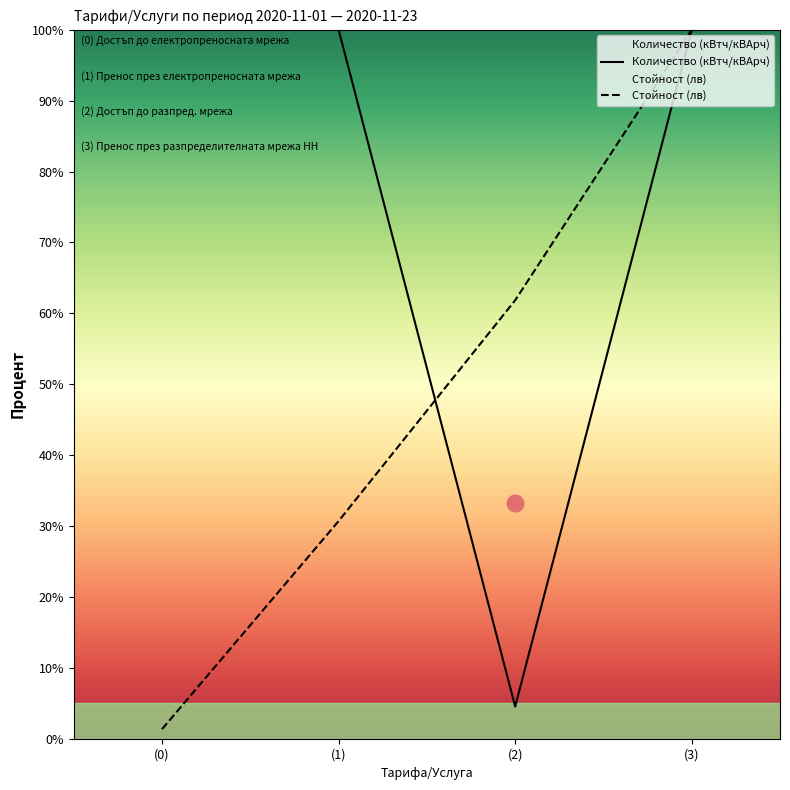

What is the difference between the maximum and minimum values in the Количество (кВтч/кВАрч) series?

95.5